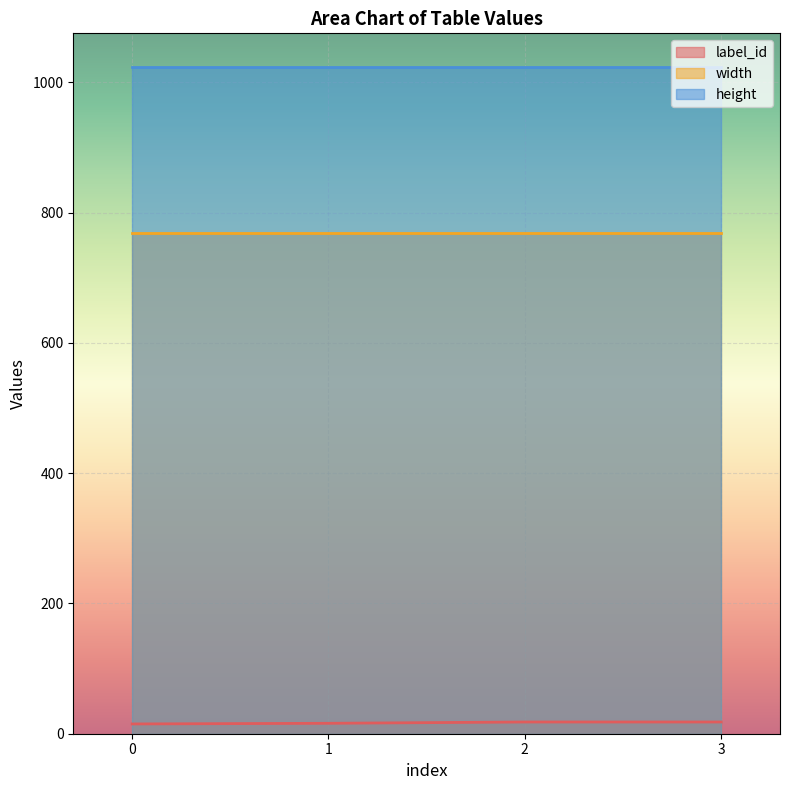

What value does the height series have at 2?

1024